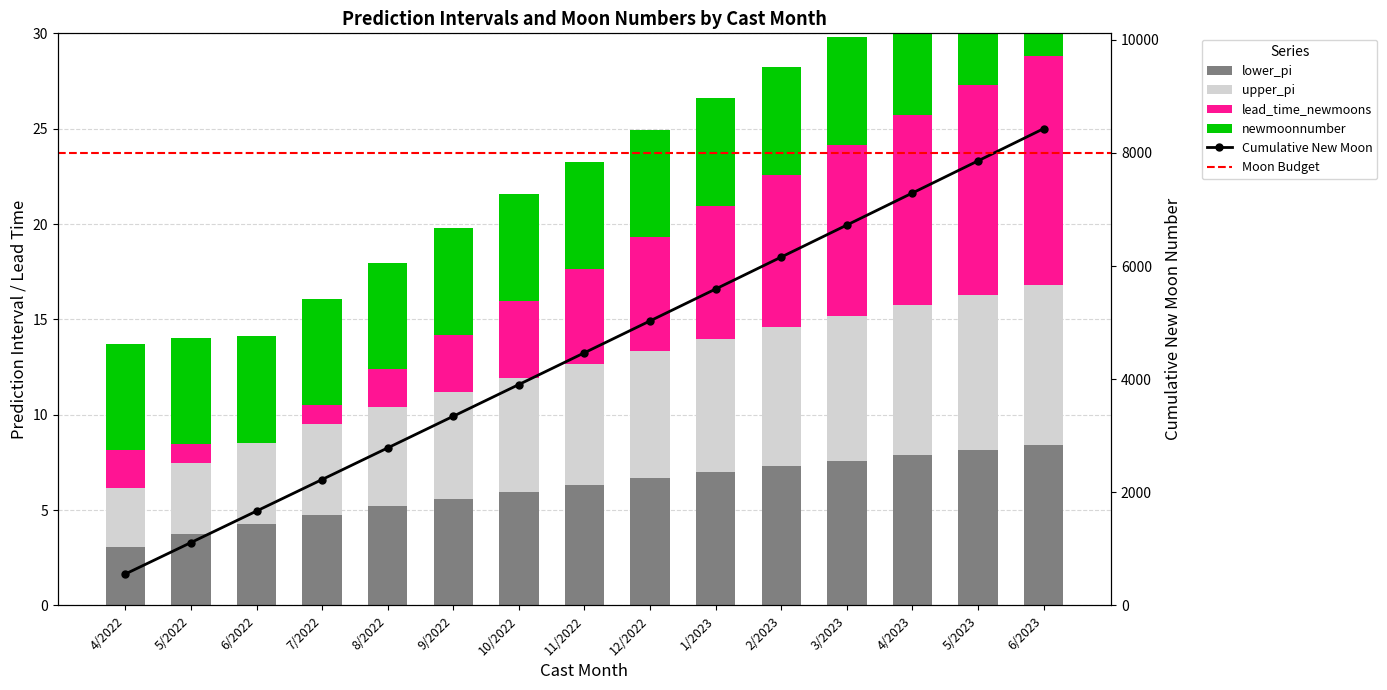

Does the chart contain stacked bars?

No